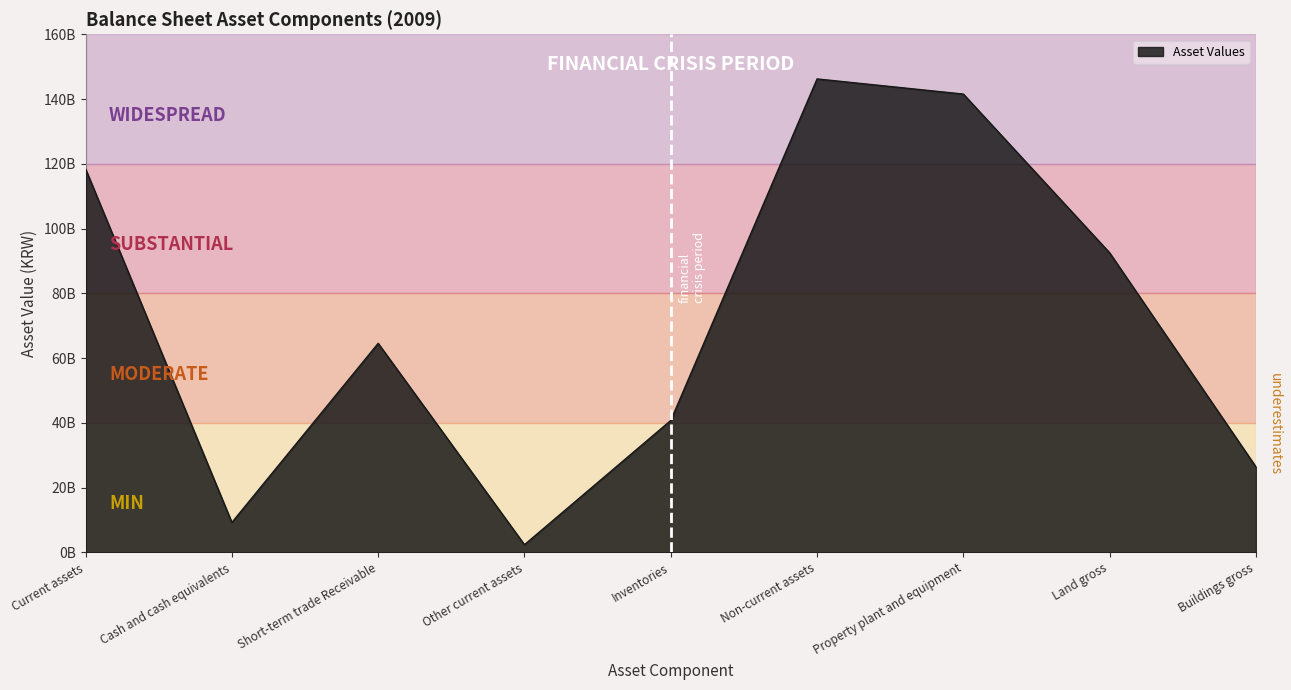

Rank the categories by value from highest to lowest.

Non-current assets, Property plant and equipment, Current assets, Land gross, Short-term trade Receivable, Inventories, Buildings gross, Cash and cash equivalents, Other current assets